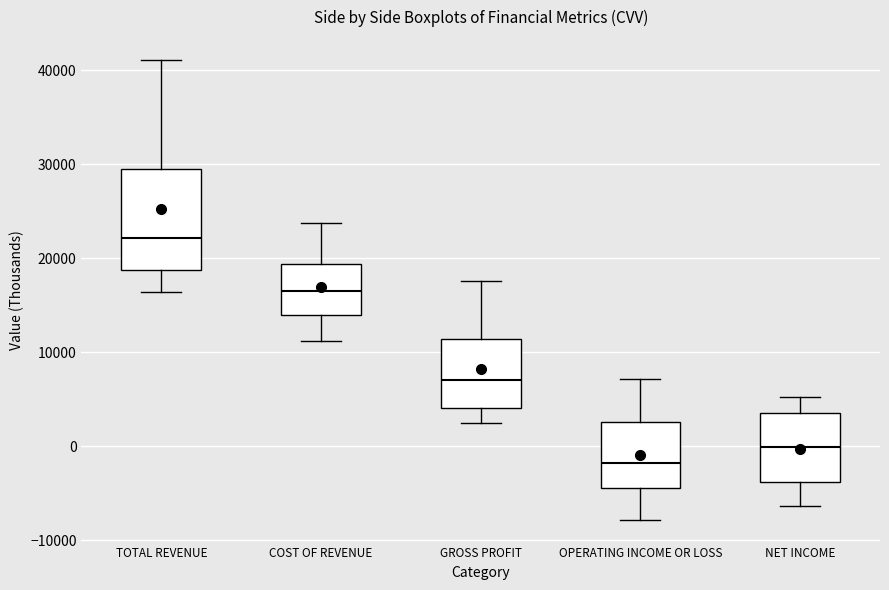

Reading left to right, read every box against the y-axis: the position of its median line, the range the box covers, and the ends of its whiskers. The values are not printed on the chart, so give them approximately, as read against the axis.

TOTAL REVENUE: median 22000, box 19000 to 30000, whiskers 16000 to 41000
COST OF REVENUE: median 17000, box 14000 to 19000, whiskers 11000 to 24000
GROSS PROFIT: median 7000, box 4000 to 11000, whiskers 3000 to 18000
OPERATING INCOME OR LOSS: median -2000, box -4000 to 3000, whiskers -8000 to 7000
NET INCOME: median 0, box -4000 to 4000, whiskers -6000 to 5000